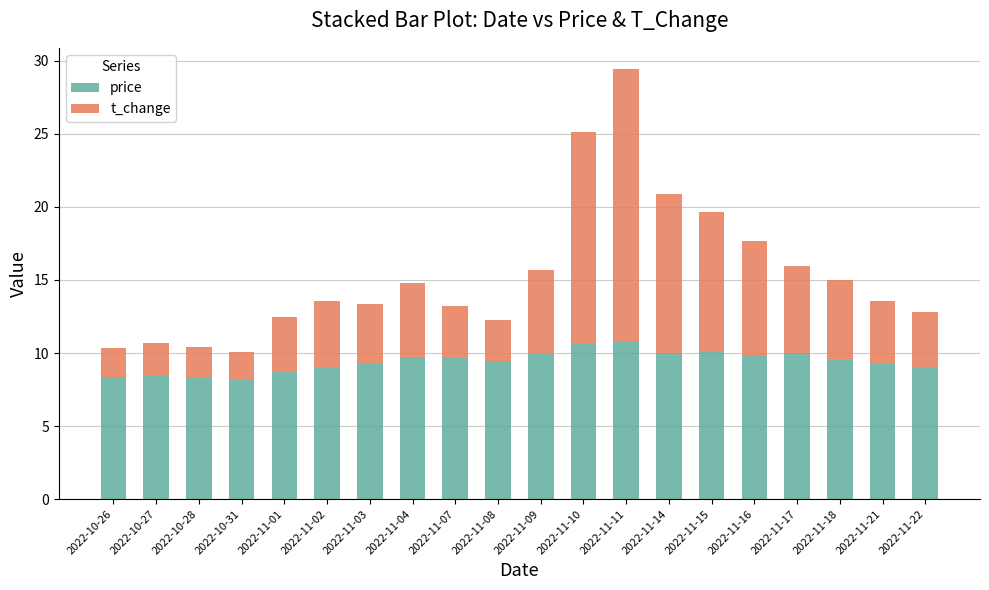

What is the minimum value for price?

8.2